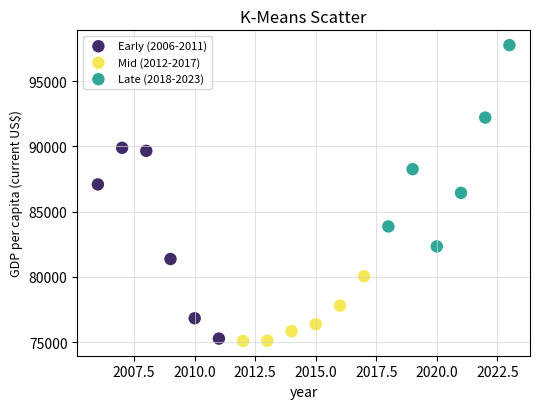

Which series contains the highest Y value?

Late (2018-2023)